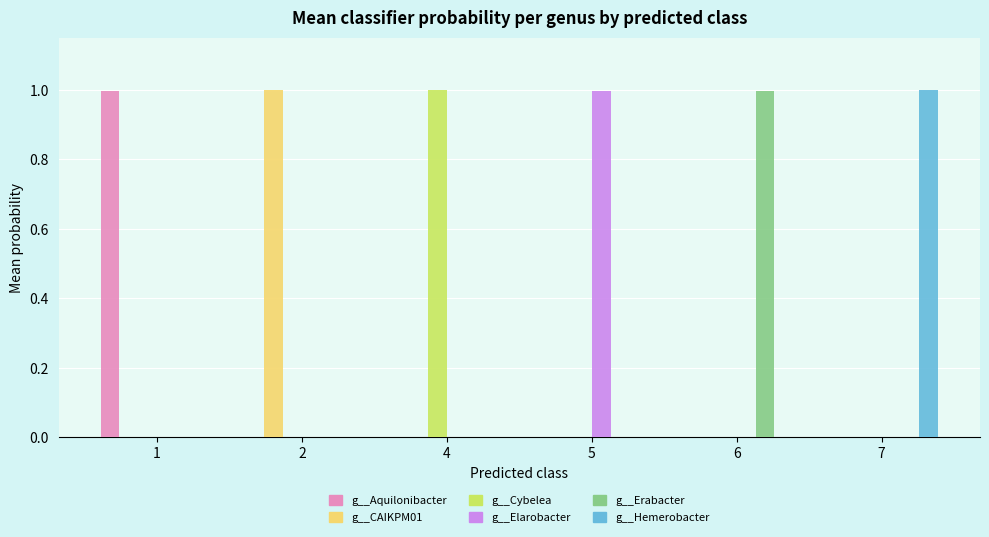

Reading left to right, list all the values displayed in this chart.

g__Aquilonibacter: 1.0	0.0	0.0	0.0	0.0	0.0
g__CAIKPM01: 0.0	1.0	0.0	0.0	0.0	0.0
g__Cybelea: 0.0	0.0	1.0	0.0	0.0	0.0
g__Elarobacter: 0.0	0.0	0.0	1.0	0.0	0.0
g__Erabacter: 0.0	0.0	0.0	0.0	1.0	0.0
g__Hemerobacter: 0.0	0.0	0.0	0.0	0.0	1.0